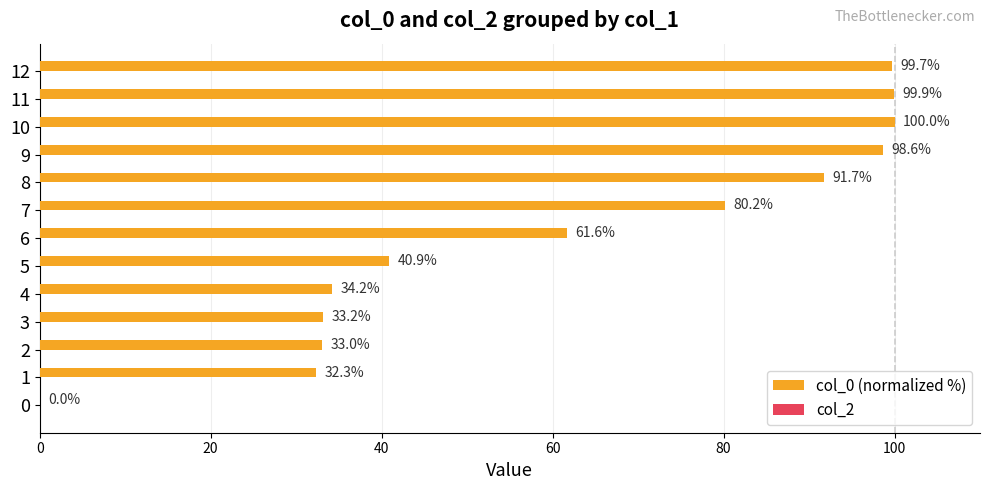

What is the greatest value displayed?

100.0